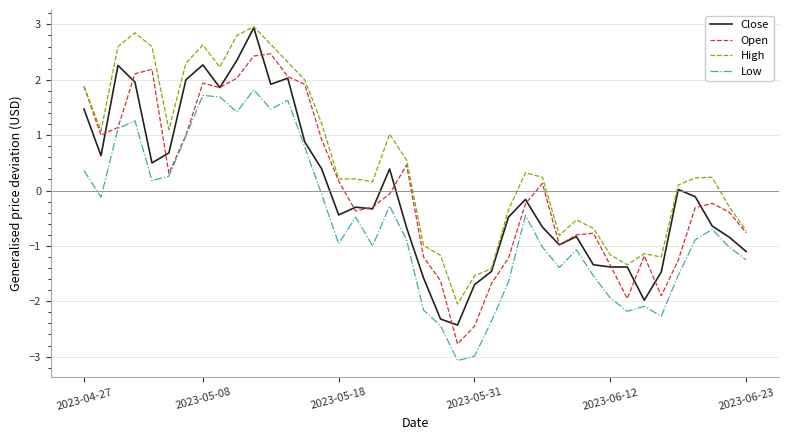

Which series has the largest total across all categories?

High